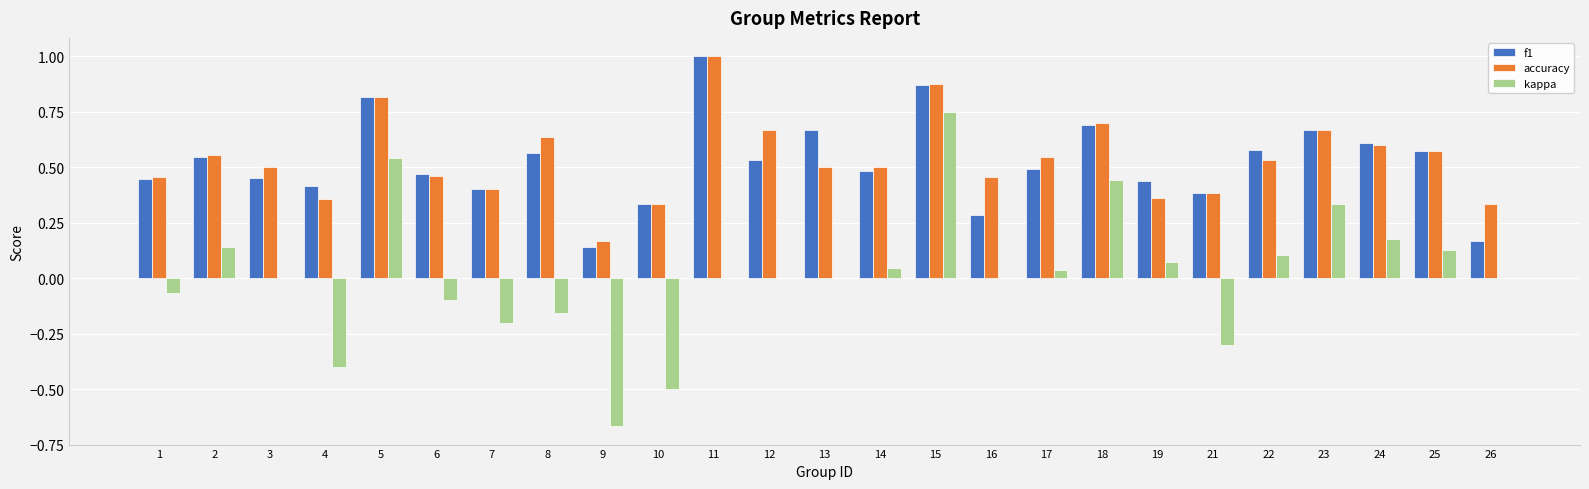

True or false: kappa has a value of -0.1 at 8.

False